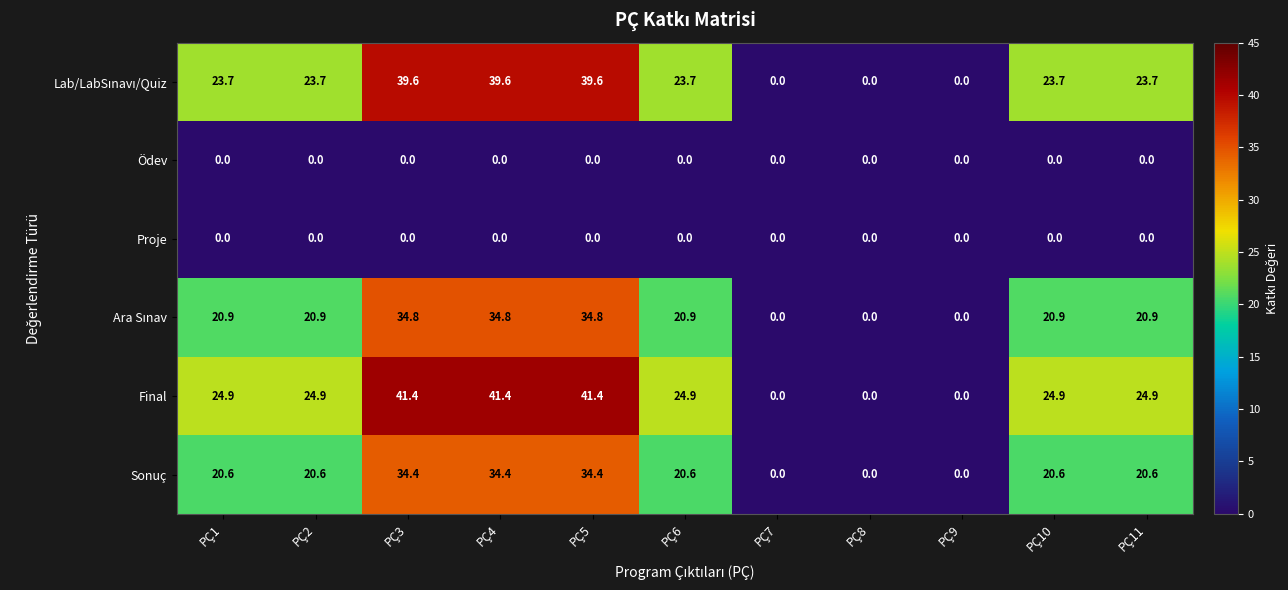

How many categories are shown in the chart?

11